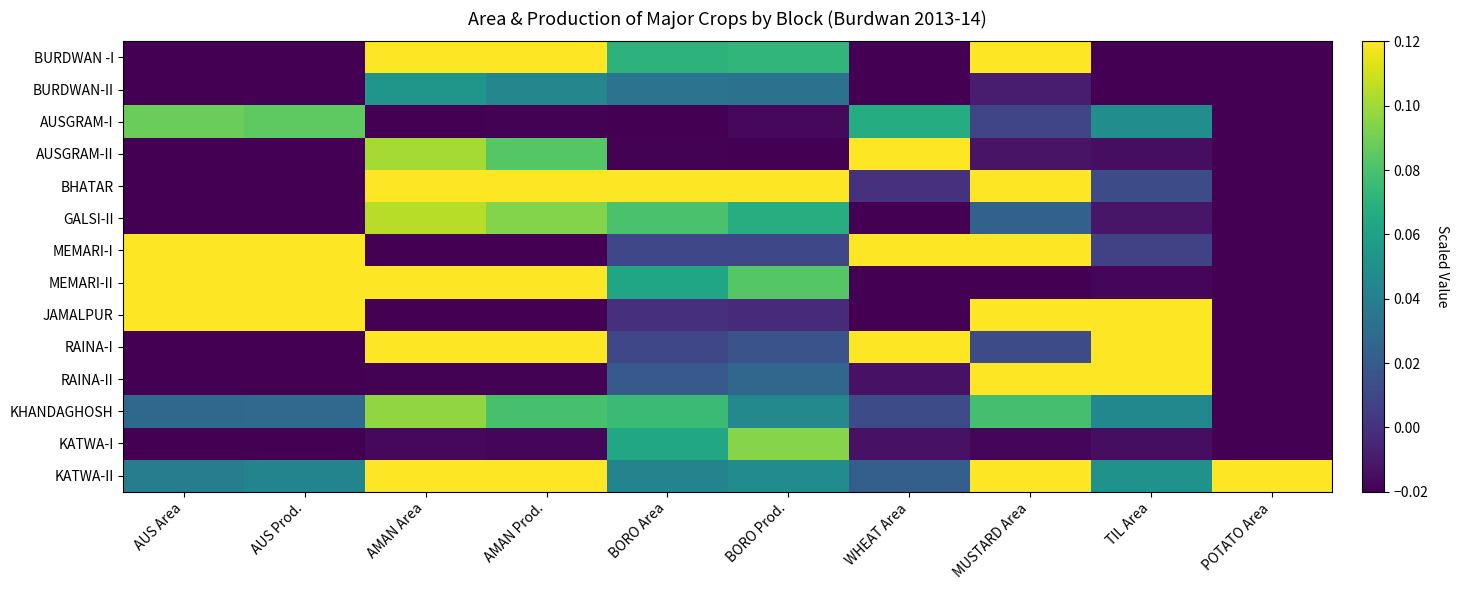

Which series has the largest range (max minus min)?

BHATAR